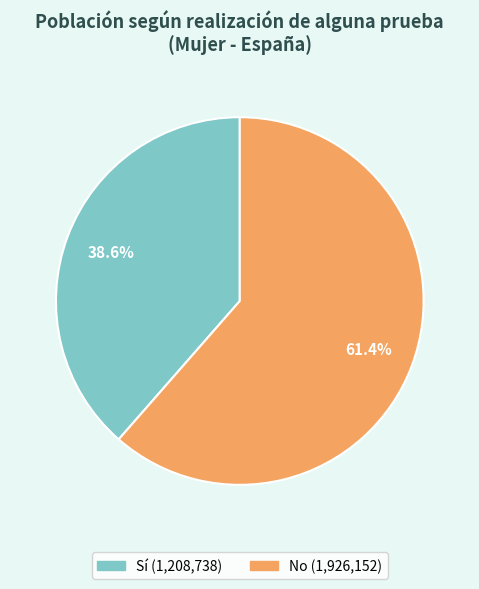

Do Sí and No together represent more than half of the pie?

Yes